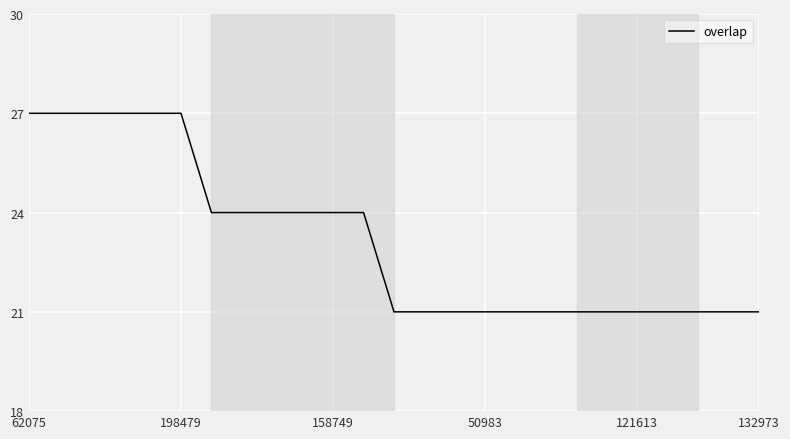

What is the greatest value displayed?

27